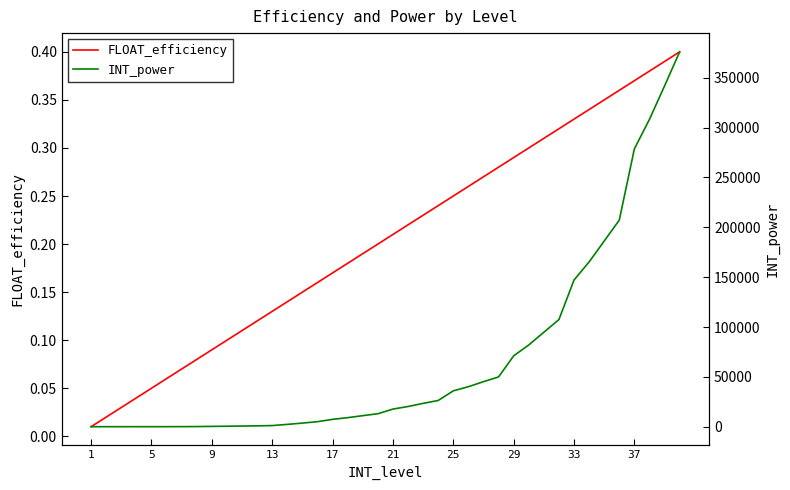

True or false: FLOAT_efficiency has more than 0 interior local peaks.

False